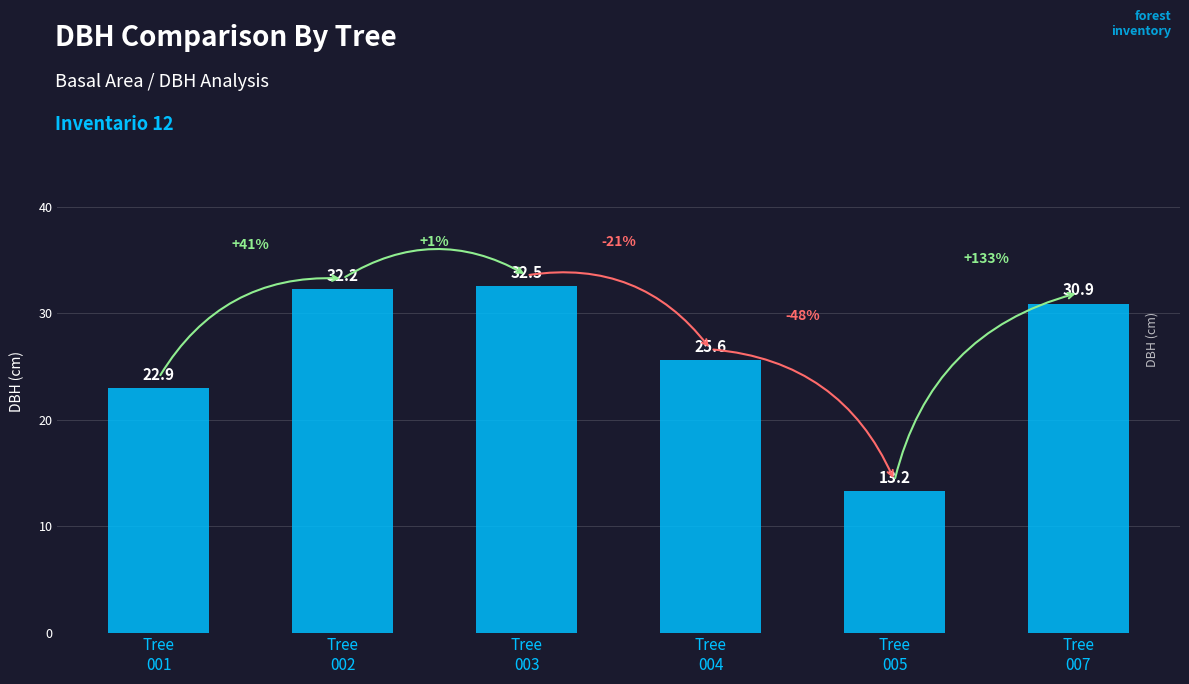

What is the difference between the maximum and minimum values?

19.3